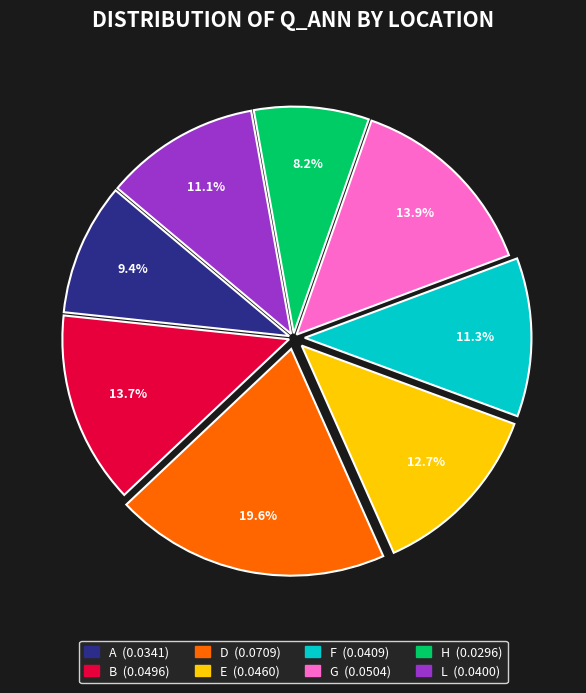

The E slice represents 13% of the pie. True or false?

True